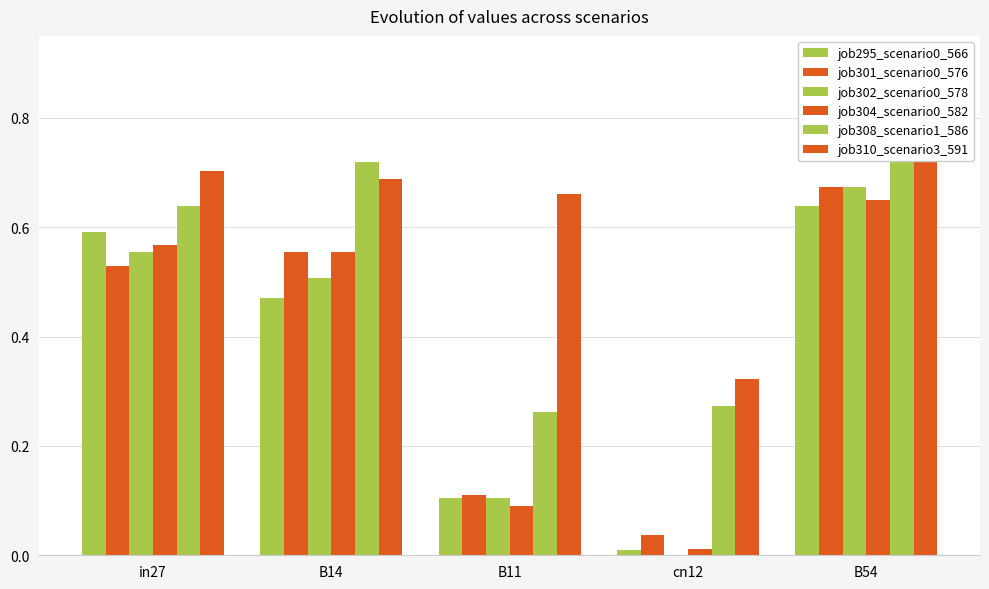

Between B14 and B54, which series saw the biggest shift?

job295_scenario0_566